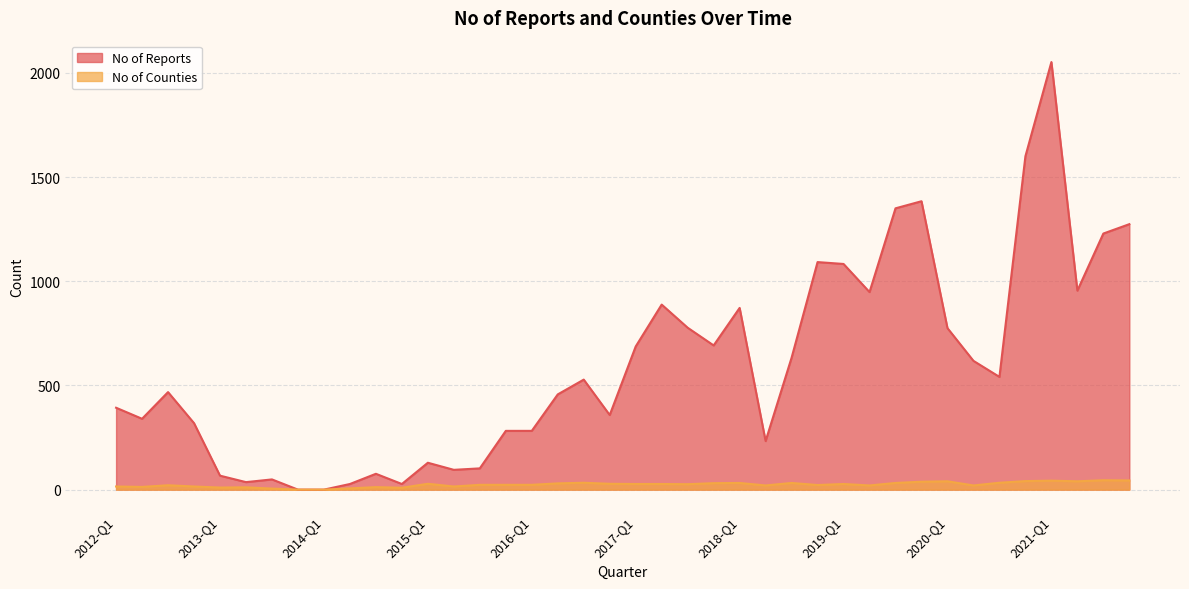

Reading left to right, transcribe all the data shown in this chart.

No of Reports: 393	340	468	319	67	36	49	0	0	27	76	27	129	95	102	282	282	457	528	358	687	888	777	692	872	233	633	1092	1083	948	1350	1384	775	618	541	1600	2052	955	1229	1274
No of Counties: 15	13	21	15	10	11	5	0	0	6	12	9	28	15	23	23	23	30	33	28	27	27	26	31	32	20	32	22	27	20	32	38	40	20	33	41	43	40	45	44